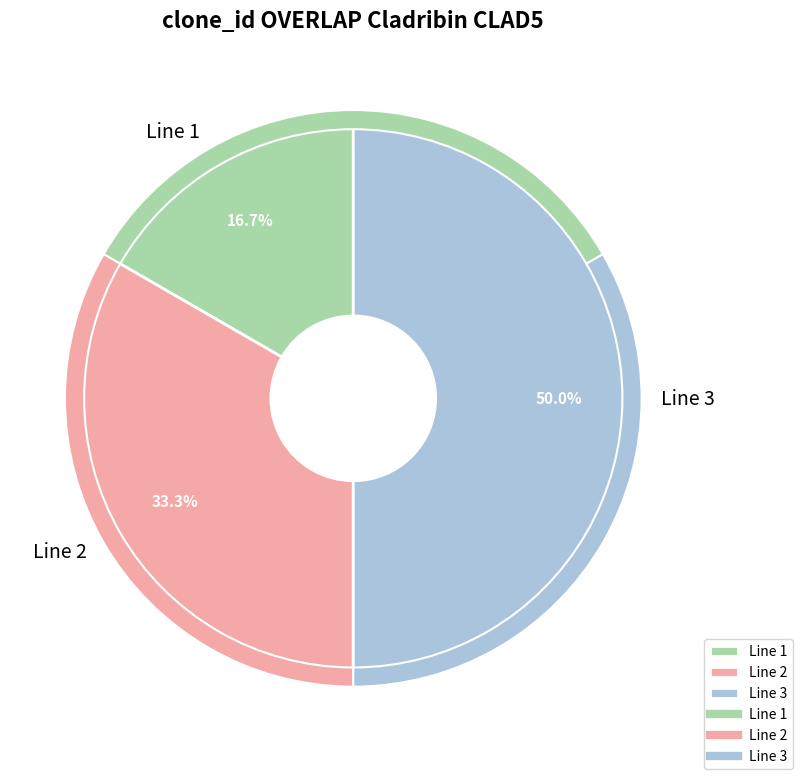

How many segments does this pie chart have?

3